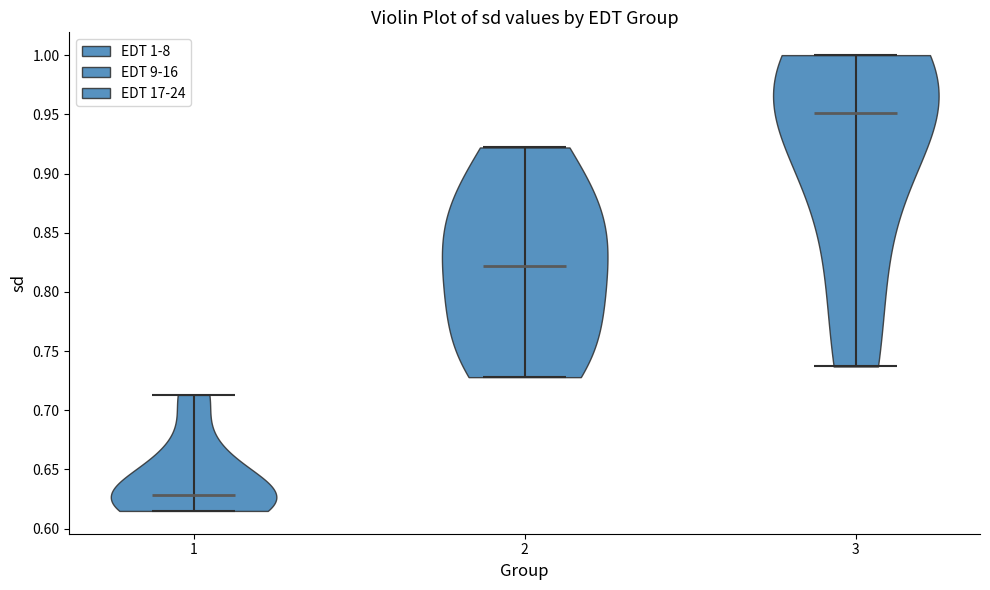

Reading left to right, read every violin against the y-axis: where its median line is, and the lowest and highest points it reaches. The values are not printed on the chart, so give them approximately, as read against the axis.

1: median line 0.630, lowest point 0.615, highest point 0.715
2: median line 0.820, lowest point 0.730, highest point 0.920
3: median line 0.950, lowest point 0.735, highest point 1.000